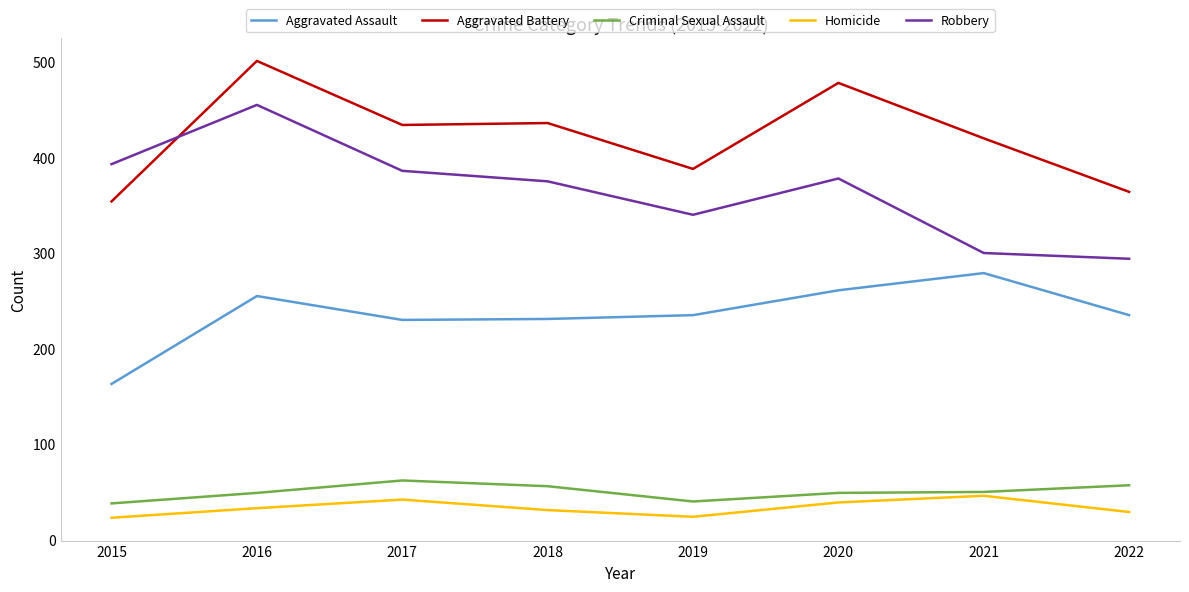

What is the lowest value of the Robbery series?

294